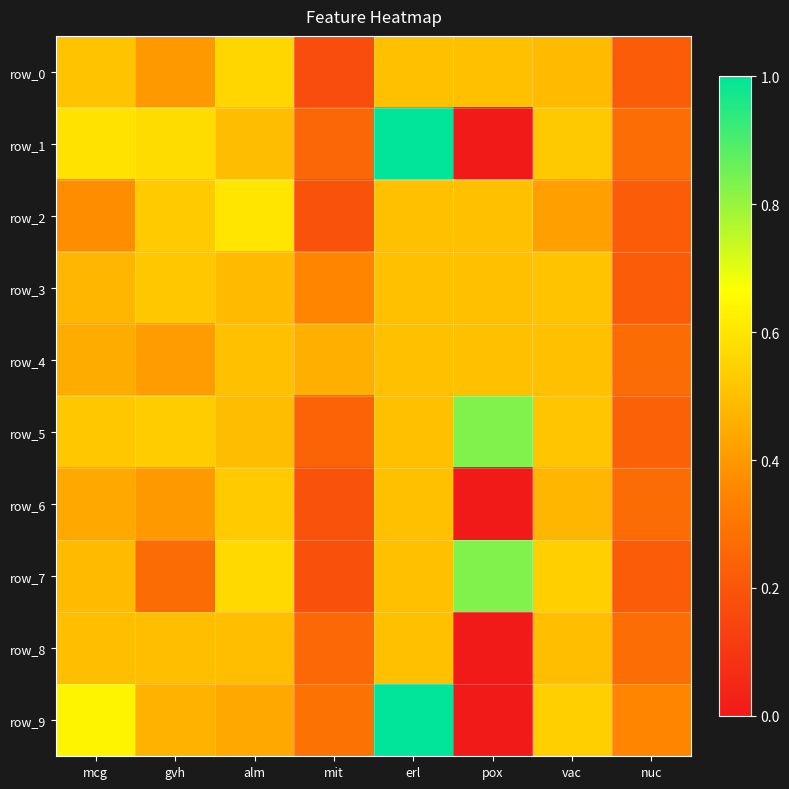

What is the total value across all series at gvh?

4.6